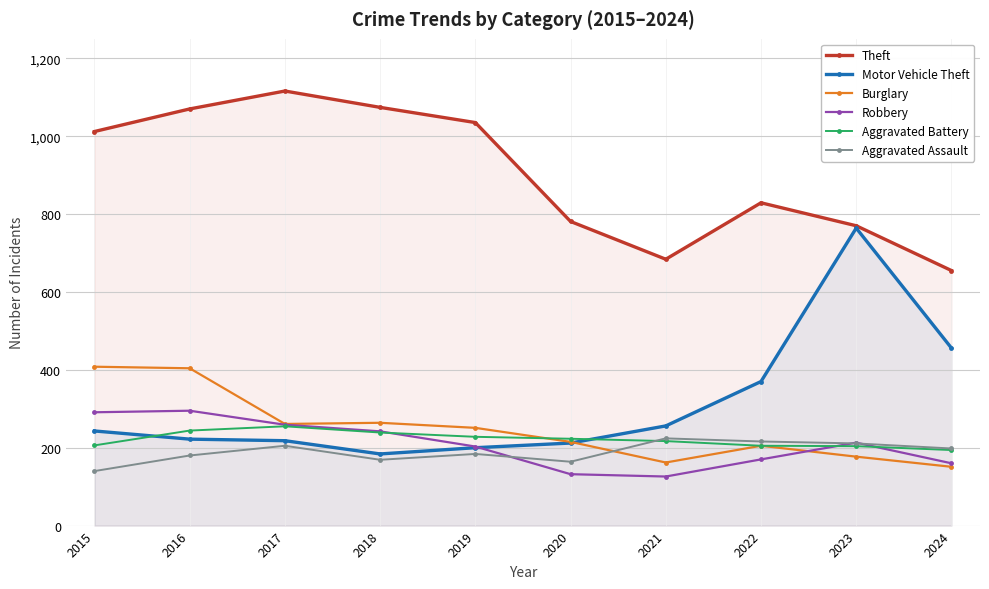

Which has a higher value, 2016 or 2023?

2016